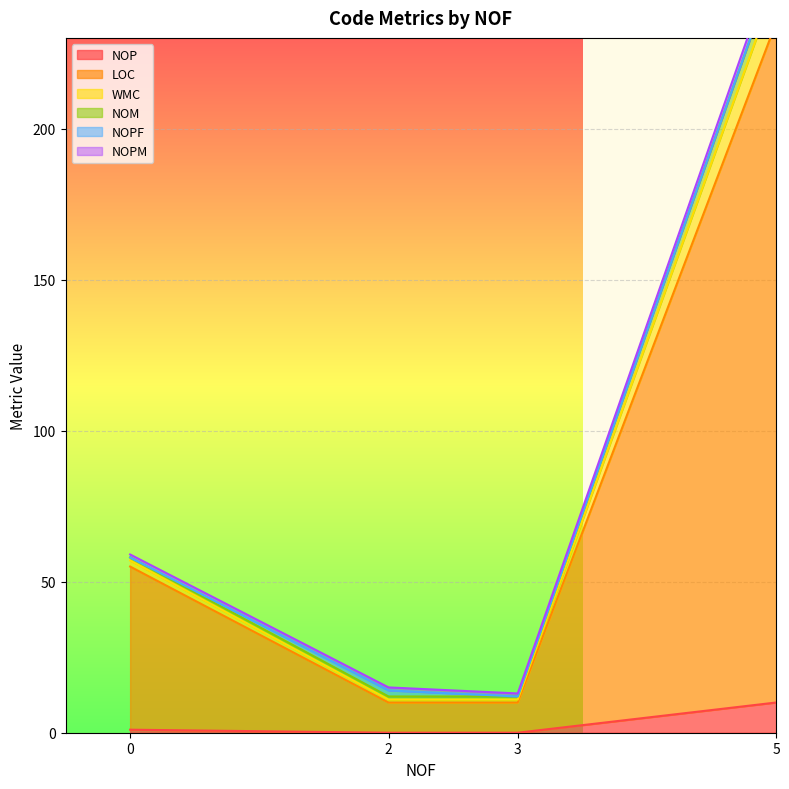

At which category does LOC reach its first local peak?

5